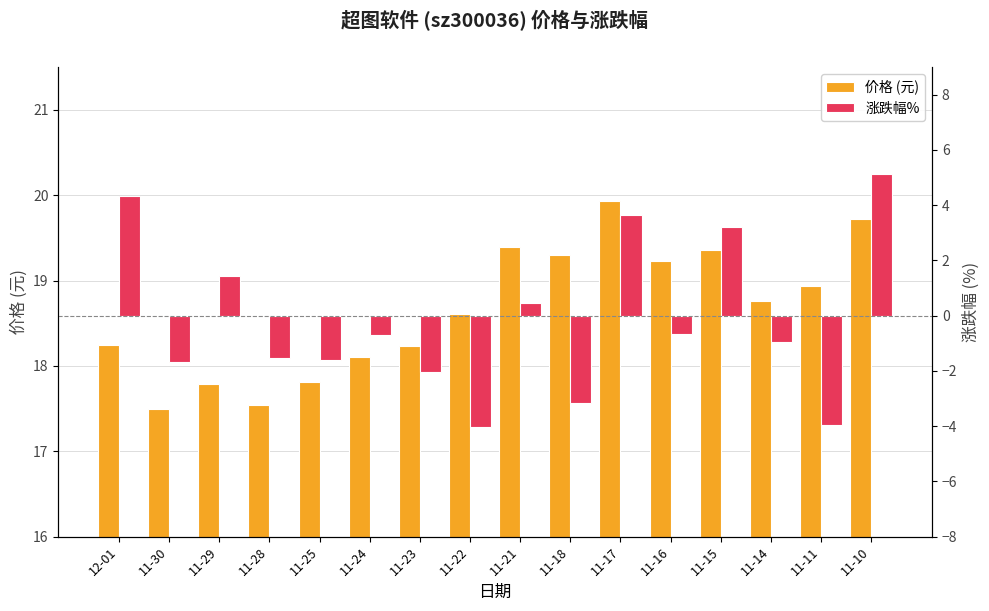

True or false: 涨跌幅% has a value of 2.0 at 12-01.

False